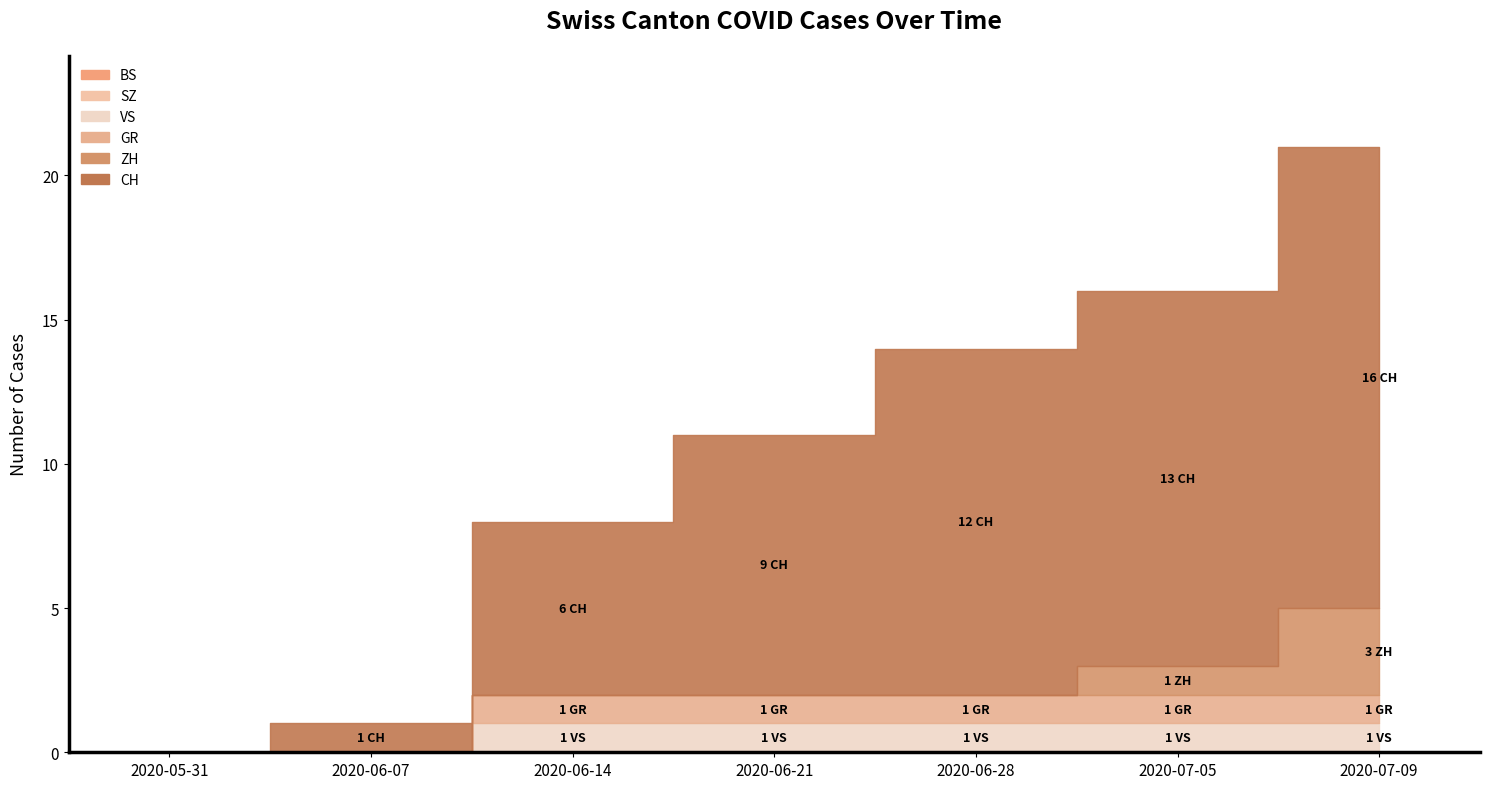

Is the value of BS at 2020-06-07 greater than the value of CH at 2020-07-05?

No